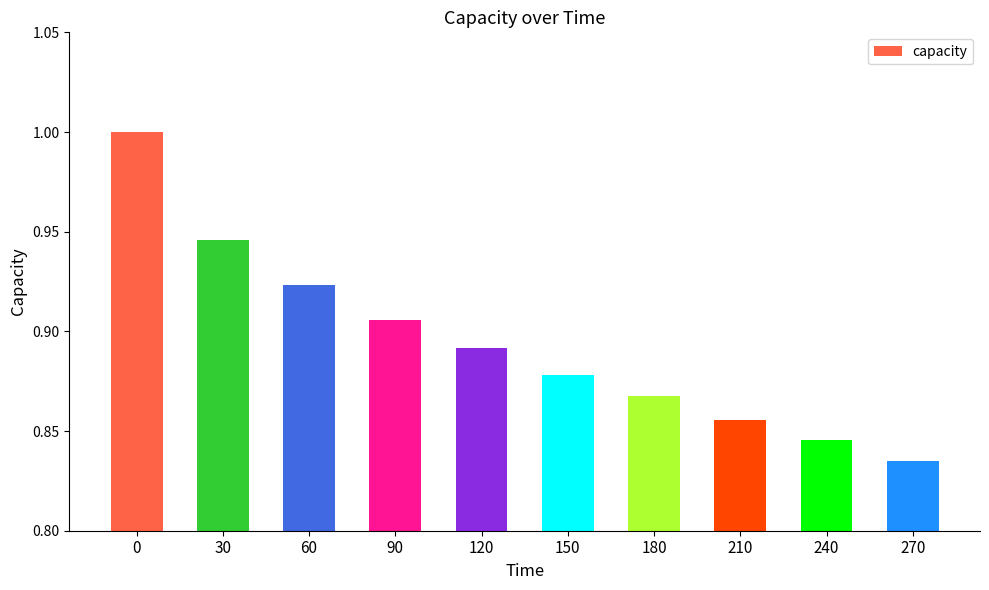

Is it true that the value at 210 is 1.4?

False